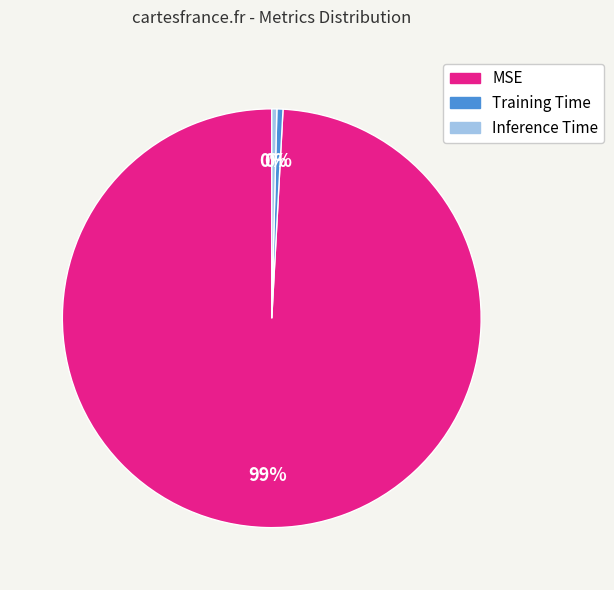

True or false: Inference Time accounts for 7% of the total.

False